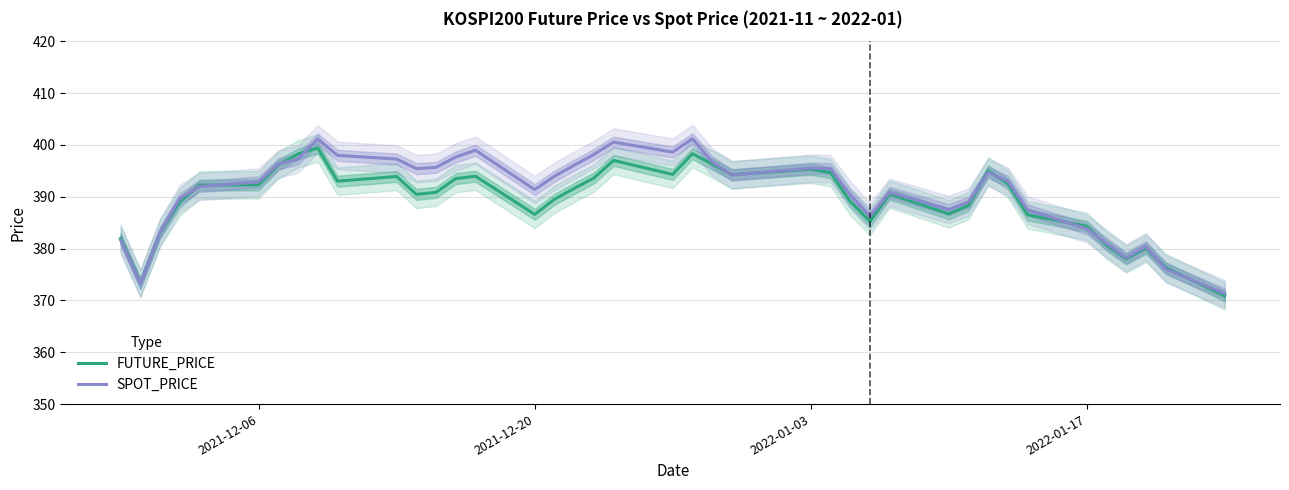

What is the difference between the second highest and minimum values in the FUTURE_PRICE series?

27.4